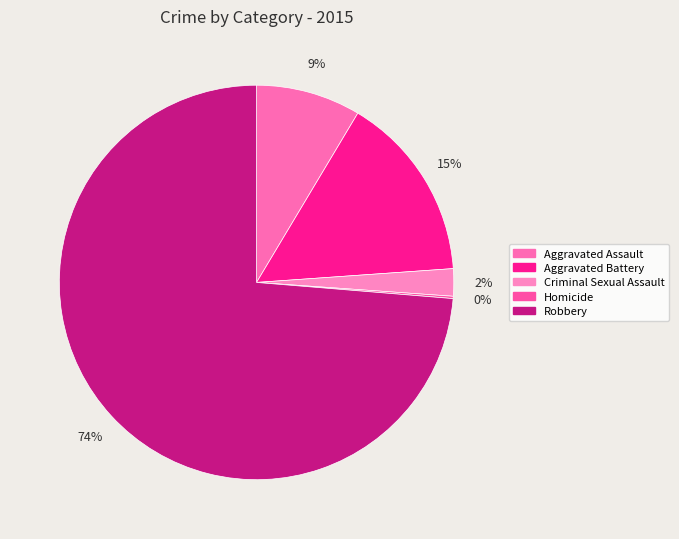

Rank the categories by value from lowest to highest.

Homicide, Criminal Sexual Assault, Aggravated Assault, Aggravated Battery, Robbery